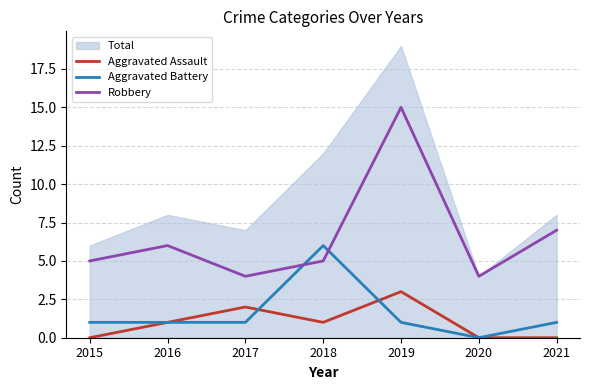

At which category does the chart reach its minimum across all series?

2015